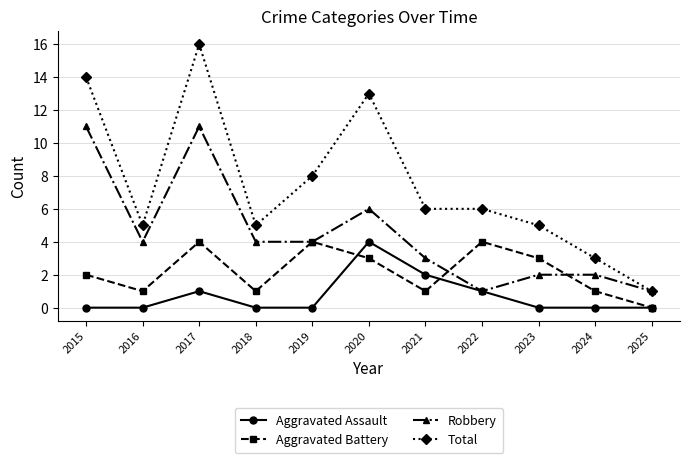

What is the sum of the Aggravated Assault values at 2021 and 2019?

2